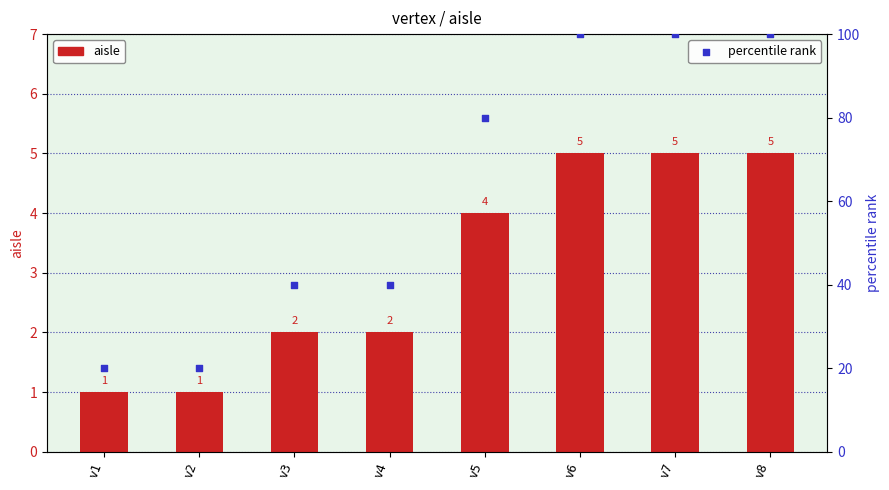

Is the value of aisle at v2 greater than the value of percentile rank at v3?

No